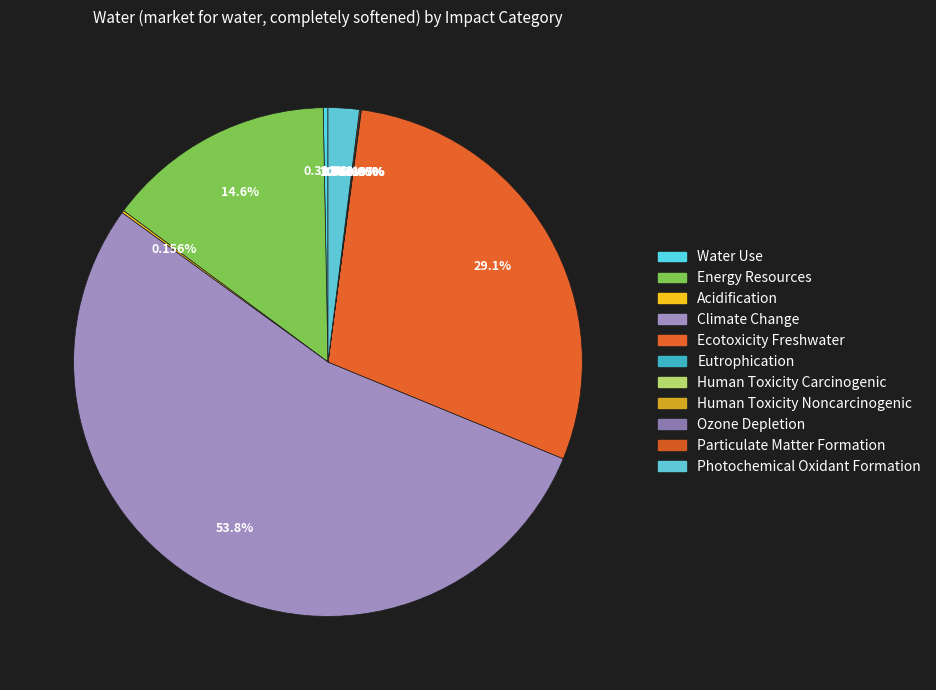

Is the sum of Human Toxicity Noncarcinogenic and Acidification greater than half?

No